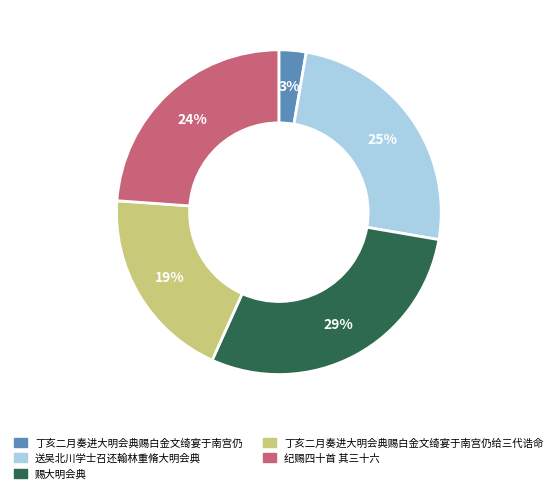

Is there a majority slice in this chart?

No